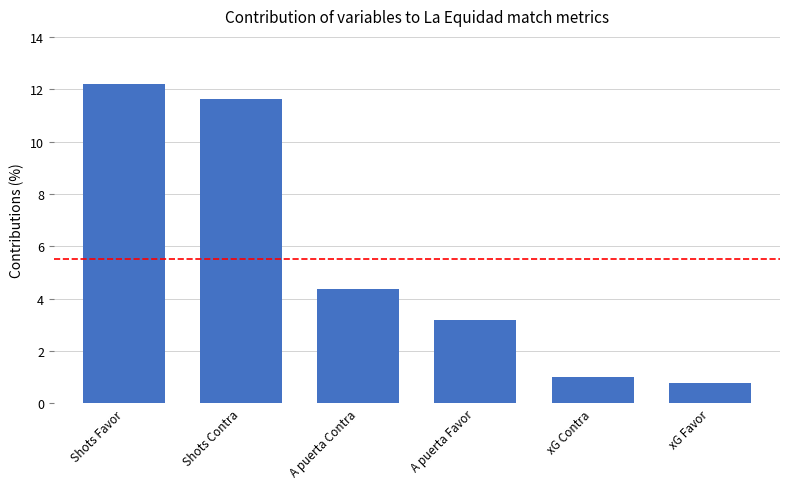

Does the chart contain any negative values?

No